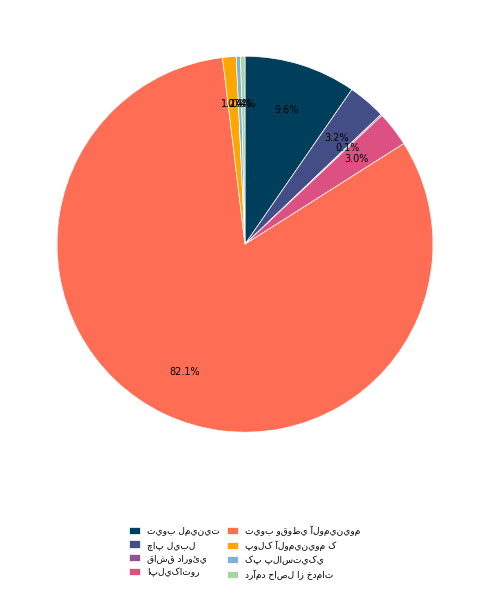

Does any single category account for the majority?

Yes